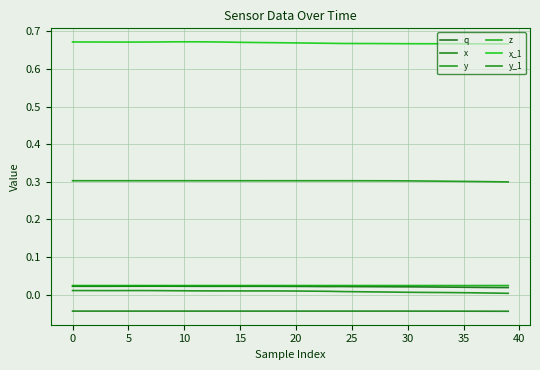

Does the chart have visible grid lines?

Yes